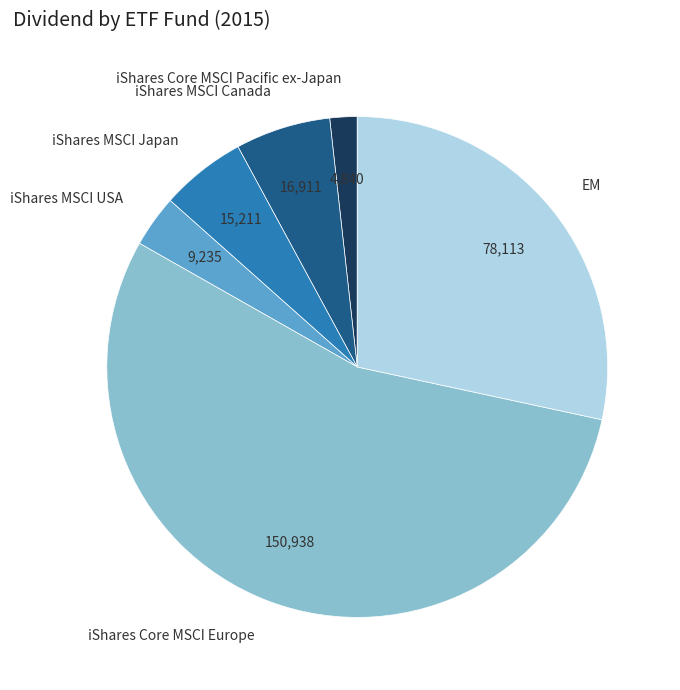

Is it true that iShares MSCI Canada is 1% of the pie?

False